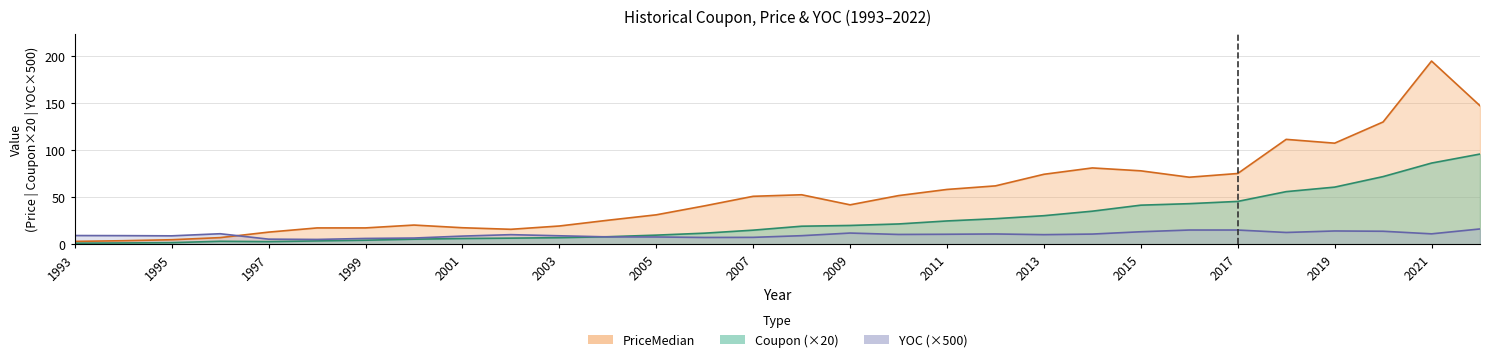

Reading right to left, transcribe all the data shown in this chart.

Coupon: 96.0	86.4	72.0	60.8	56.0	45.6	43.2	41.6	35.2	30.4	27.2	24.8	21.6	20.0	19.2	15.0	11.8	9.7	8.0	7.0	6.5	6.1	5.4	4.3	3.6	2.8	3.2	1.7	1.4	1.1
PriceMedian: 147.4	195.0	130.2	107.6	111.6	75.3	71.3	78.1	81.2	74.5	62.1	58.3	51.8	42.0	52.7	51.0	40.9	31.3	25.5	19.4	15.9	17.6	20.4	17.4	17.4	12.9	7.1	4.8	3.8	3.0
YOC: 16.3	11.1	13.8	14.1	12.5	15.1	15.1	13.3	10.8	10.2	10.9	10.6	10.4	11.9	9.1	7.3	7.2	7.7	7.8	9.0	10.2	8.7	6.6	6.2	5.1	5.4	11.2	8.9	9.2	9.3